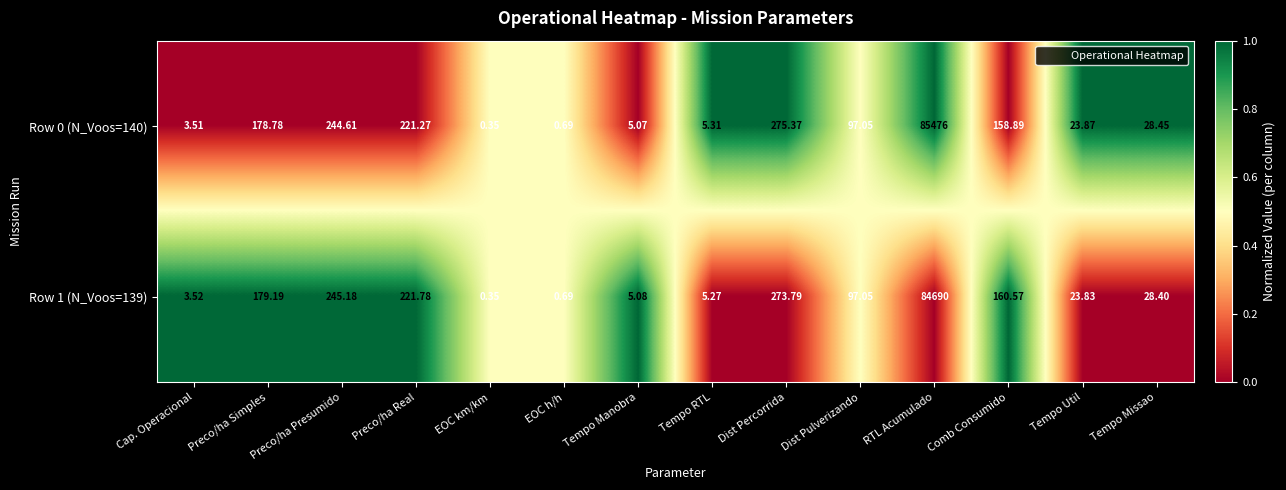

Which series has the largest total across all categories?

Row 0 (N_Voos=140)